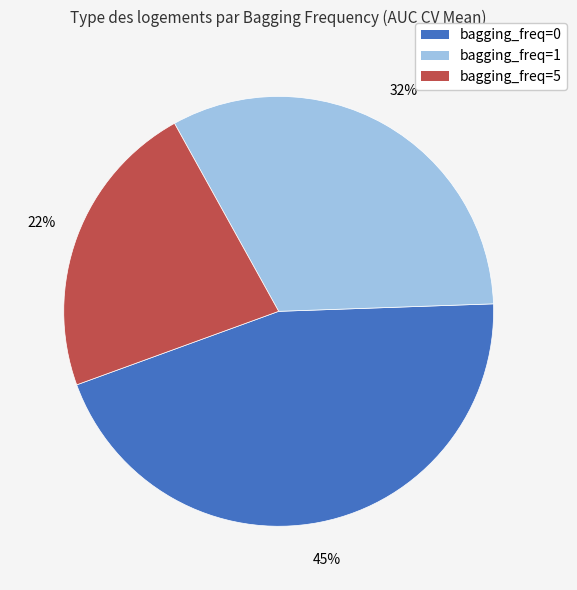

To the nearest percent, what is the difference between the largest and smallest slice percentages?

22%